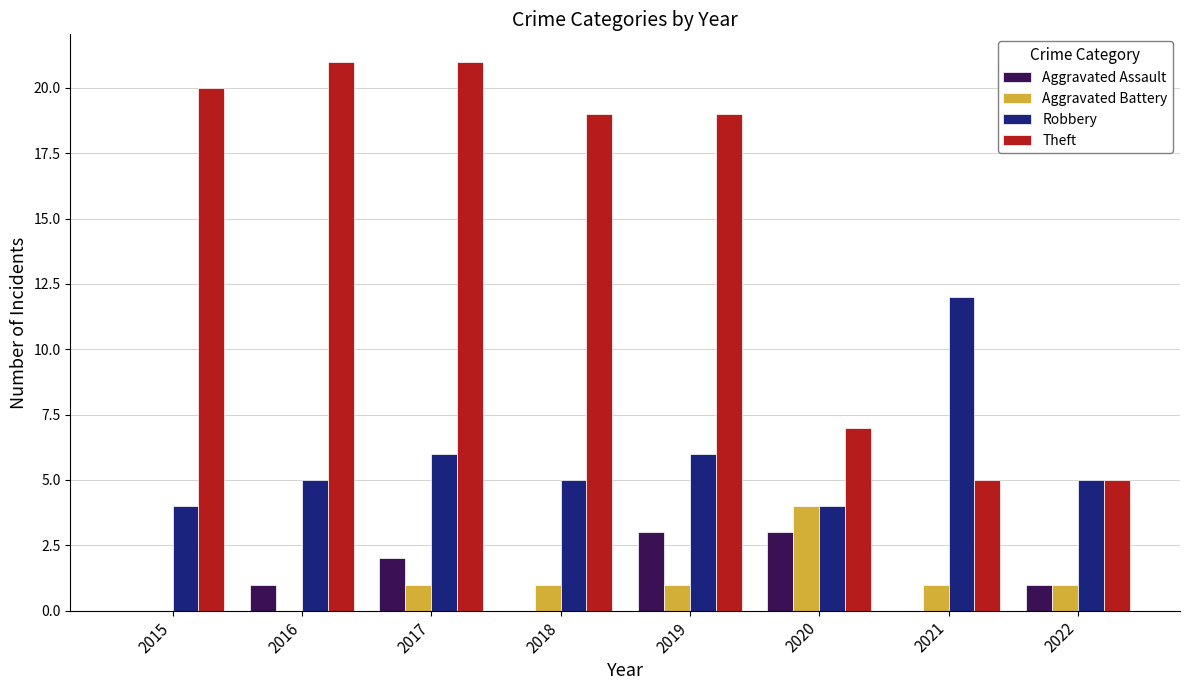

Which series has the largest total across all categories?

Theft